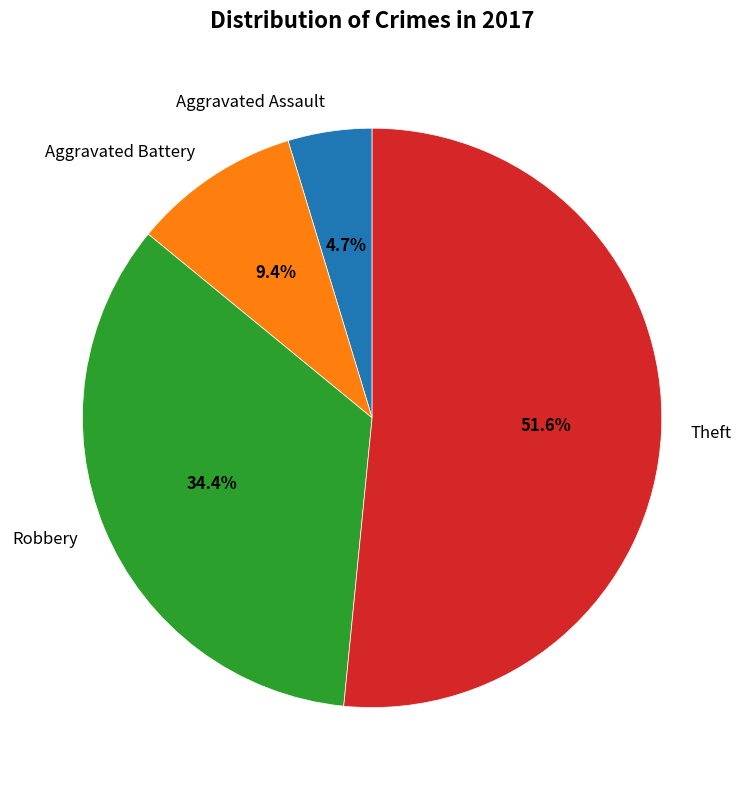

Count the number of slices in the pie.

4